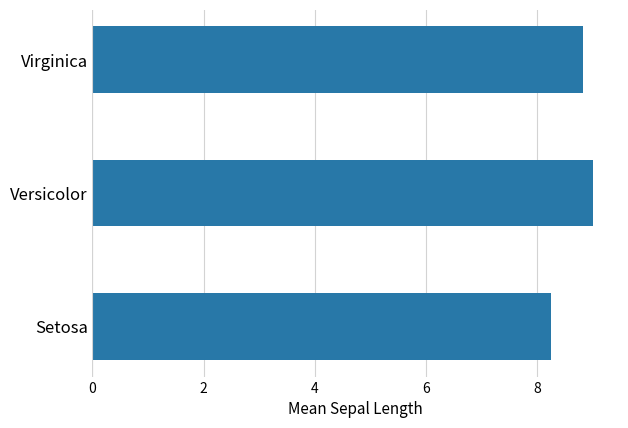

Reading top to bottom, what are all the values shown in this chart?

Virginica=8.8	Versicolor=9.0	Setosa=8.2